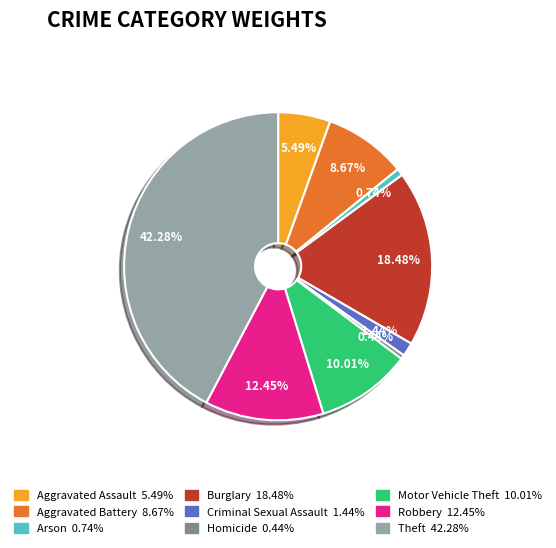

Count the number of slices in the pie.

9